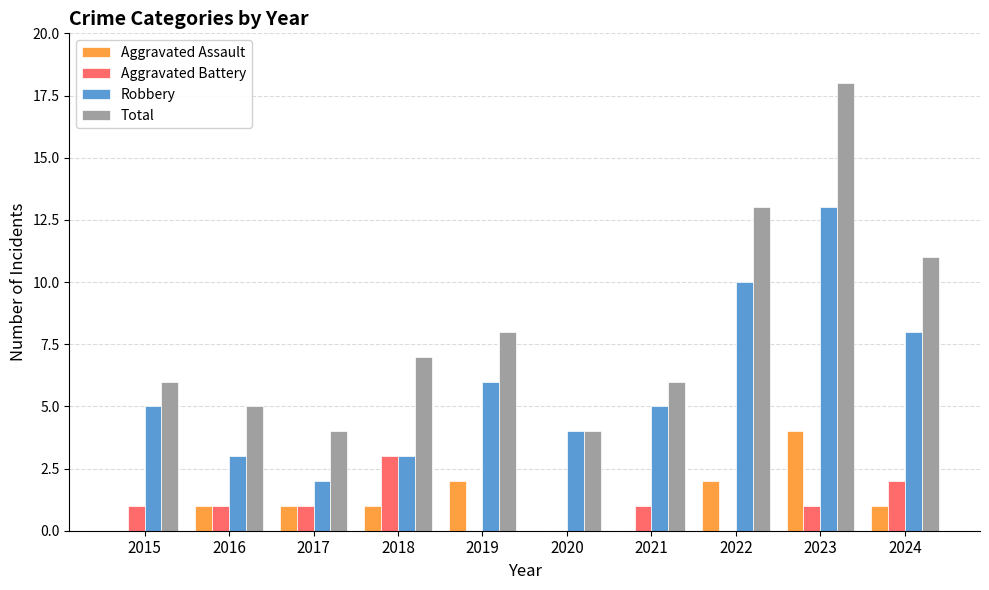

At which label does Total reach its peak?

2023